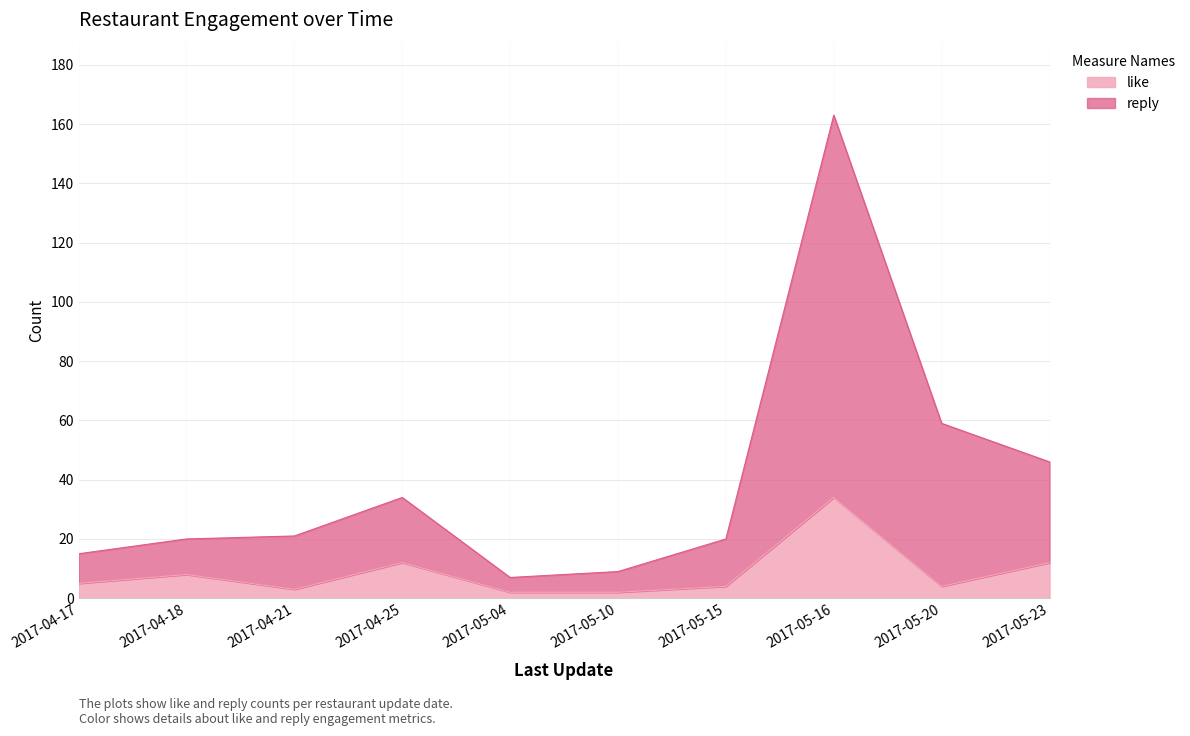

How many lines are shown in the chart?

2